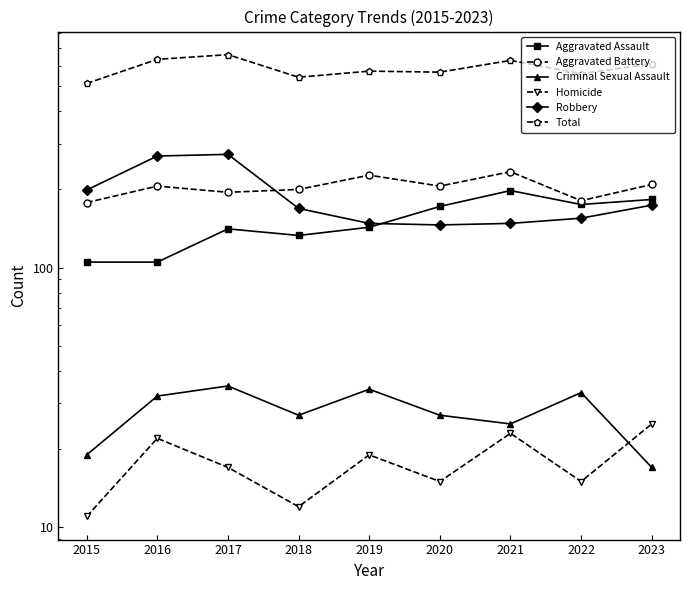

Between 2018 and 2022, which series saw the biggest shift?

Aggravated Assault